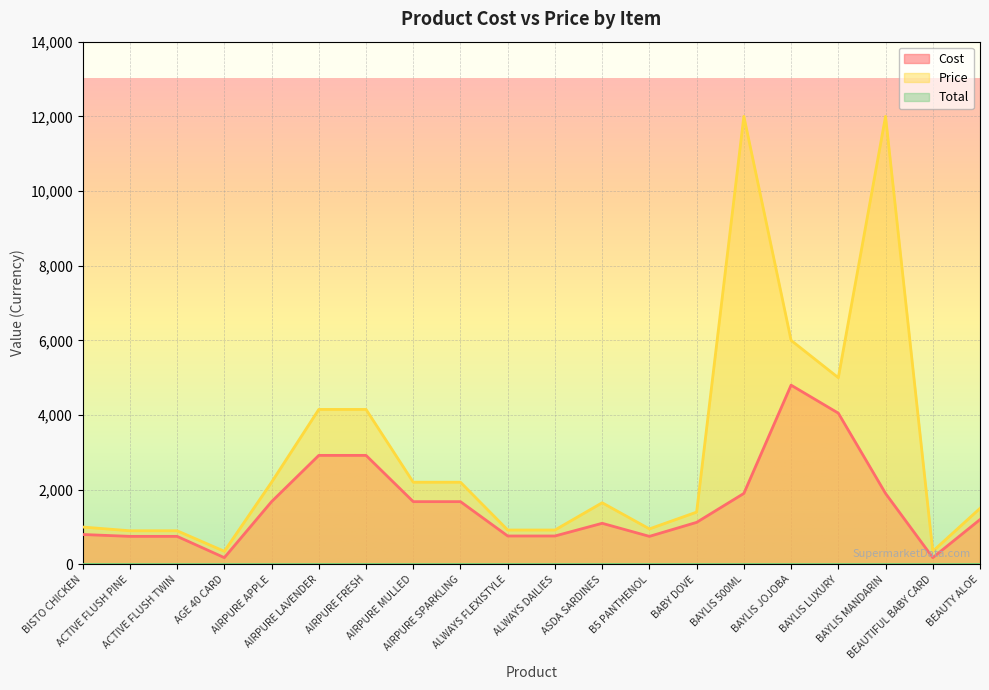

Which category has the highest value across all series?

BAYLIS 500ML